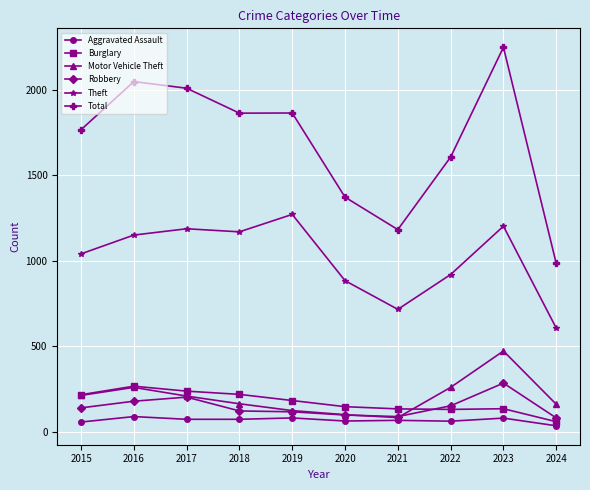

What is the value of the Total point at the 4th from the left?

1865